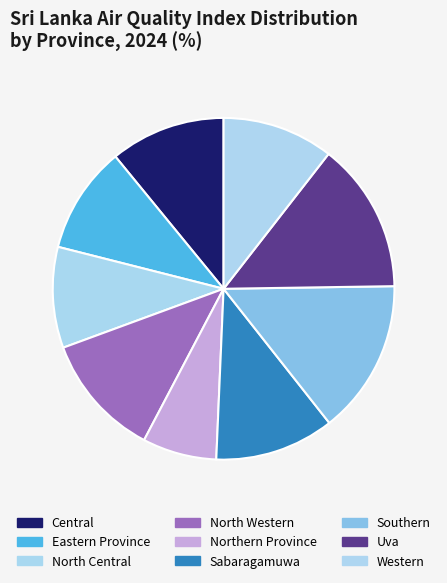

Is it true that North Central is 10% of the pie?

True